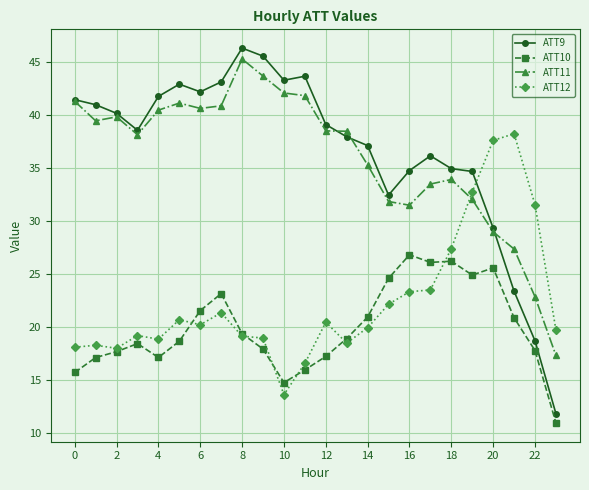

Does the chart have visible grid lines?

Yes